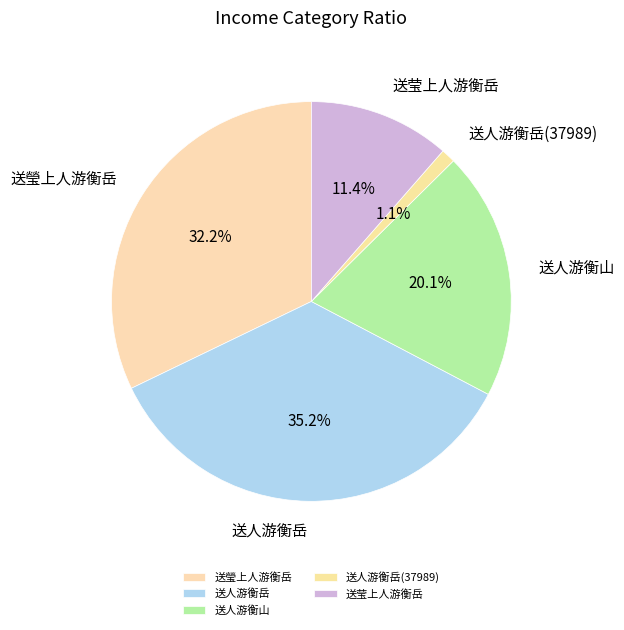

How much of the chart is everything except 送瑩上人游衡岳?

67.8%